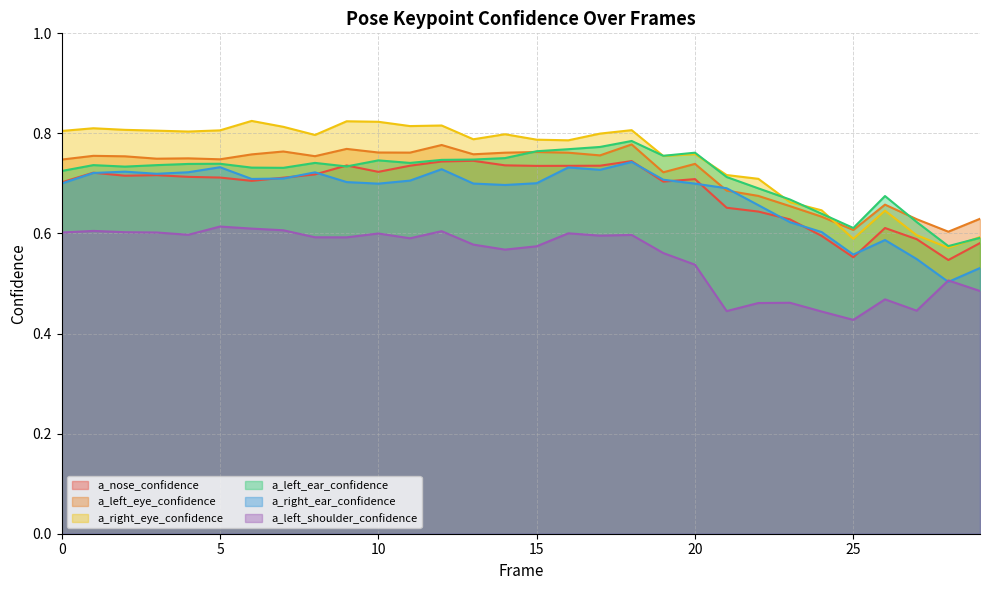

True or false: a_left_ear_confidence and a_right_ear_confidence cross at least once.

False